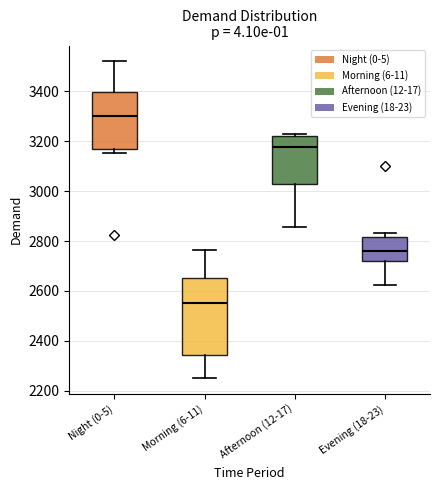

Which box has the lowest median line?

Morning (6-11)